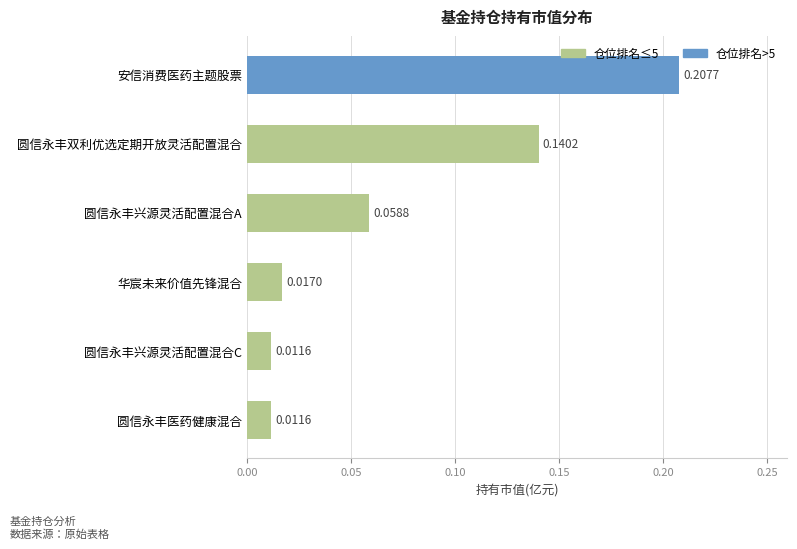

What is the sum of the values at 安信消费医药主题股票 and 圆信永丰双利优选定期开放灵活配置混合?

0.3